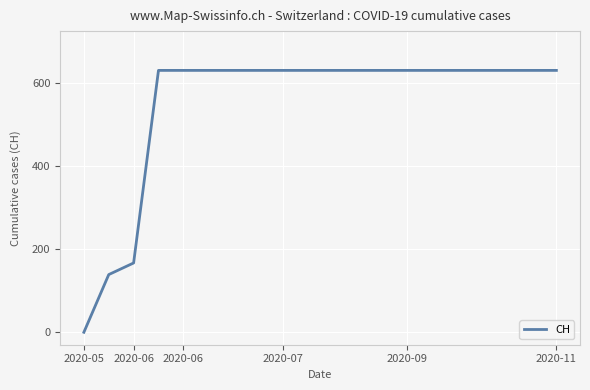

What is the maximum value shown in the chart?

631